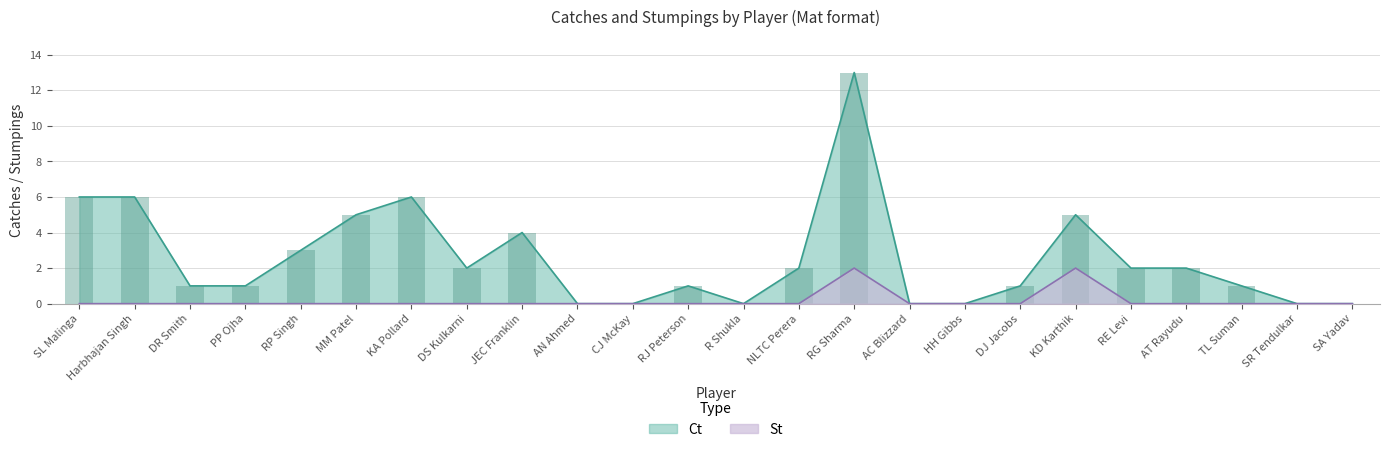

At which category is the sum across all series the highest?

RG Sharma